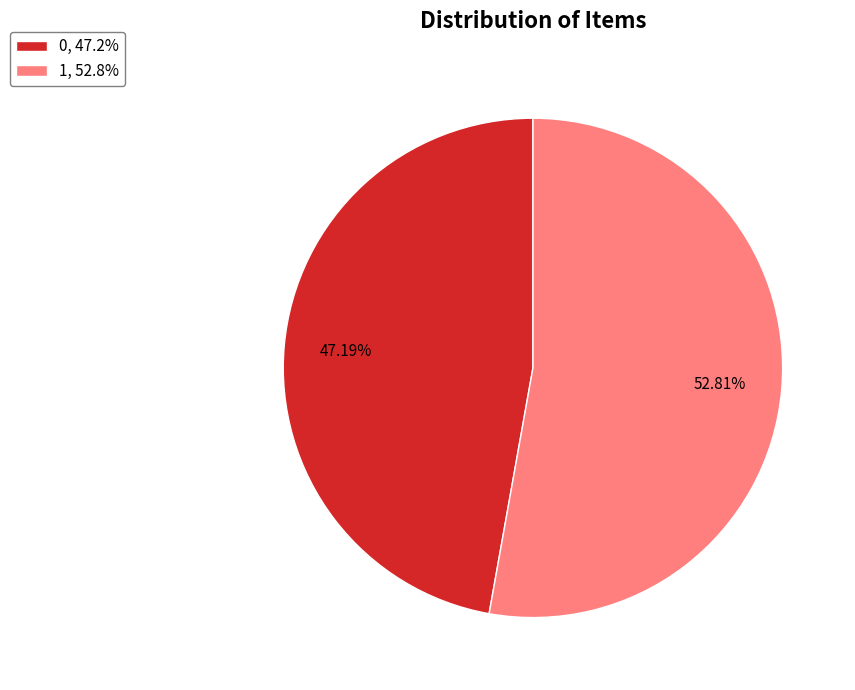

Does 1 account for over 50% of the chart?

Yes